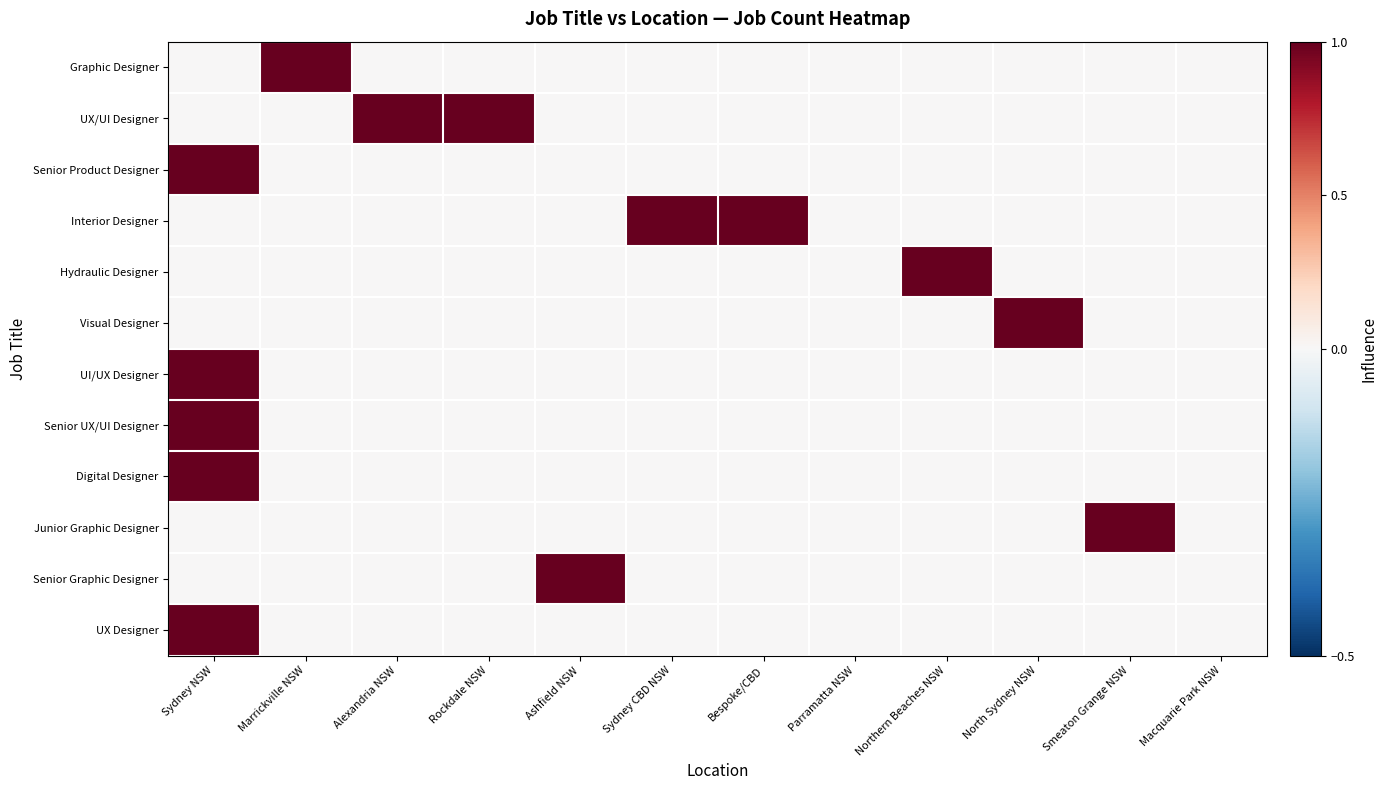

List the series in order of their peak value, lowest first.

Graphic Designer, UX/UI Designer, Senior Product Designer, Interior Designer, Hydraulic Designer, Visual Designer, UI/UX Designer, Senior UX/UI Designer, Digital Designer, Junior Graphic Designer, Senior Graphic Designer, UX Designer